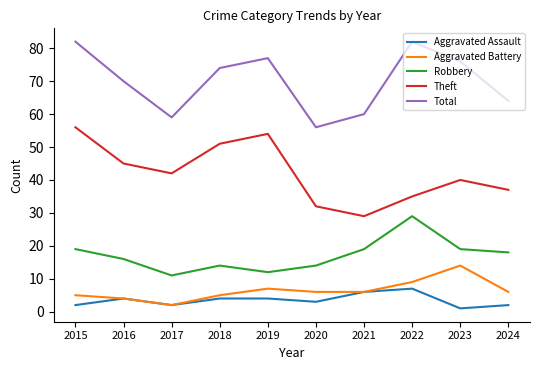

At how many categories does at least one series exceed 3?

10